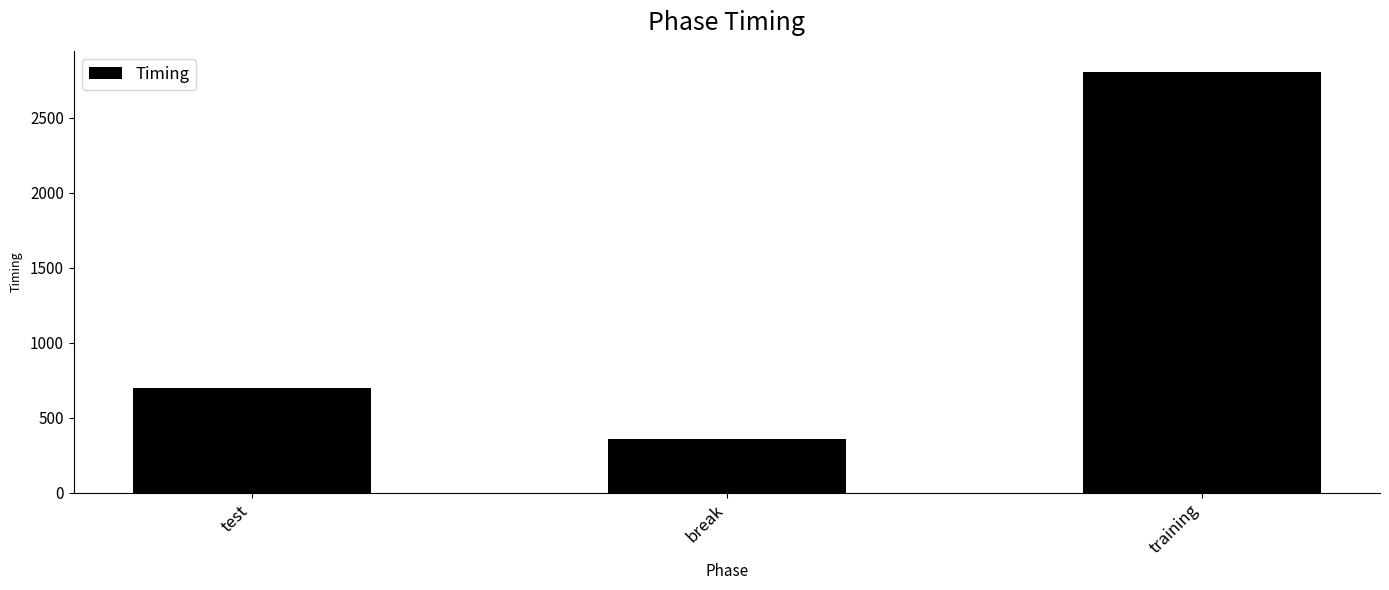

True or false: the data shows 1692.7 at training.

False